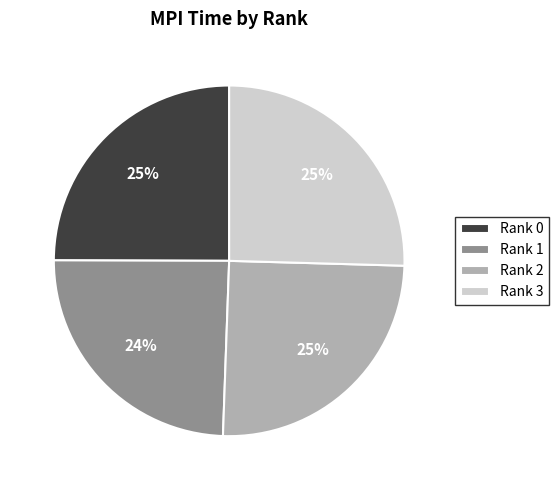

Does Rank 3 account for over 50% of the chart?

No